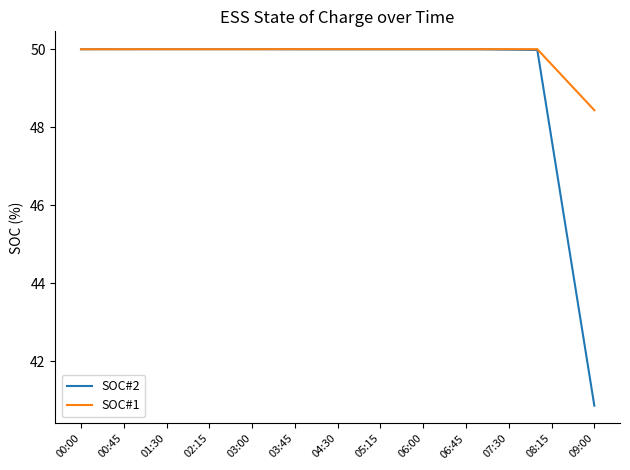

Which series has the largest total across all categories?

SOC#1